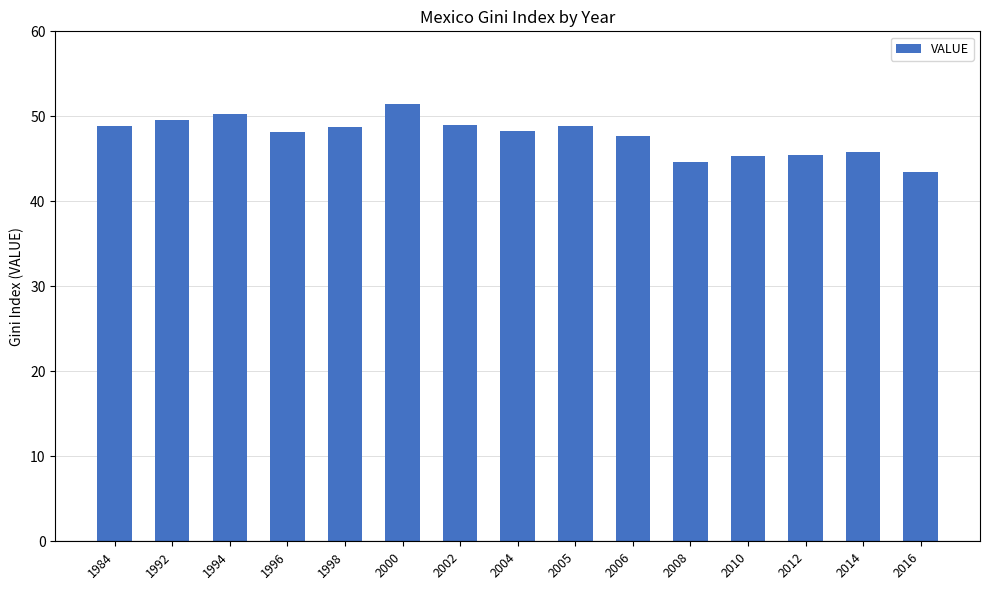

True or false: the data shows 51.4 at 2000.

True